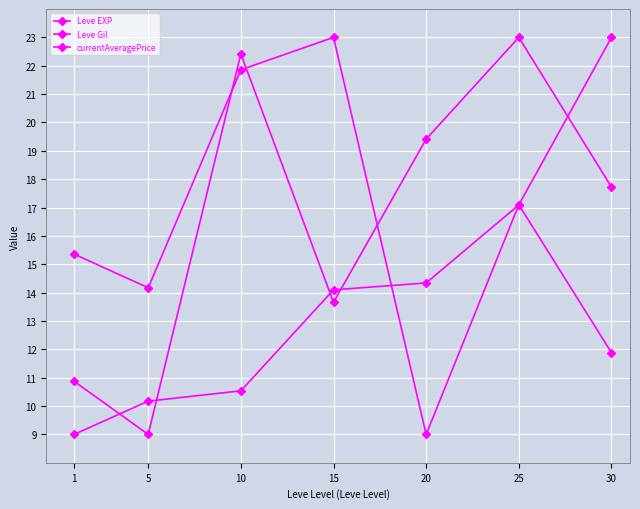

Which series ends up on top after the final intersection of currentAveragePrice and Leve EXP?

Leve EXP